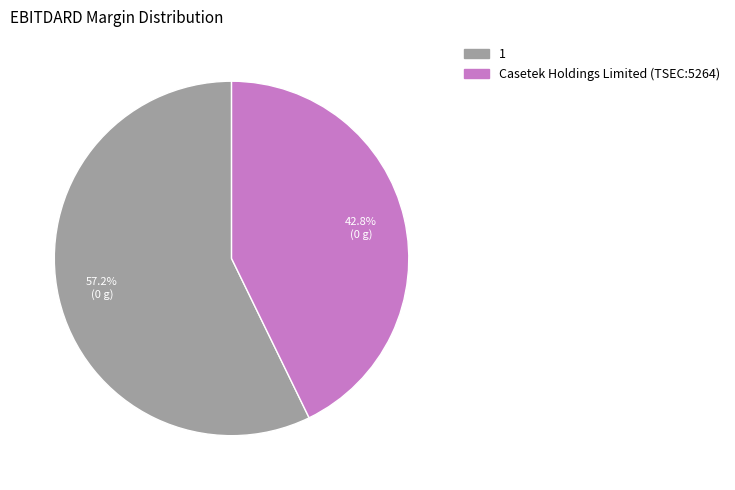

To the nearest percent, what is the combined percentage of 1 and Casetek Holdings Limited (TSEC:5264)?

100%